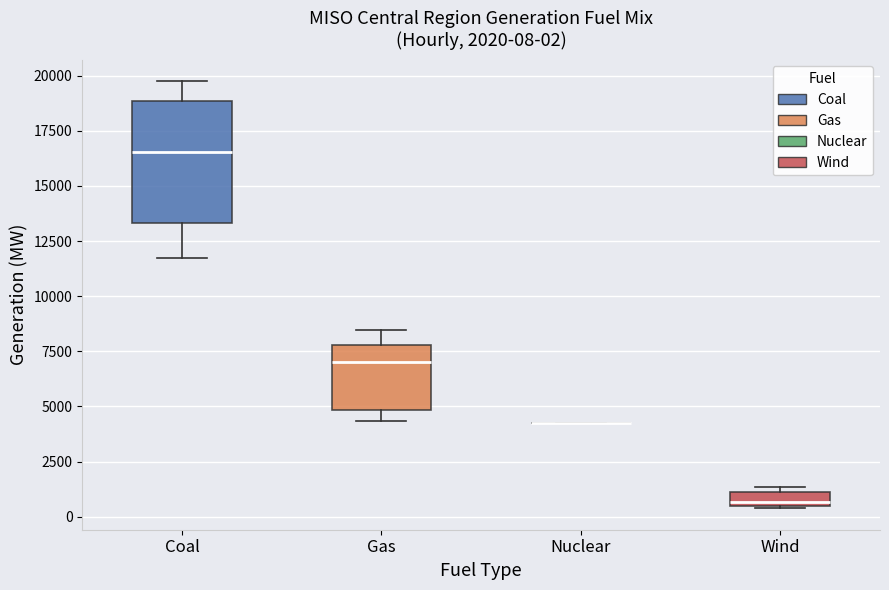

Comparing the boxes themselves (not the whiskers), which one is the tallest?

Coal